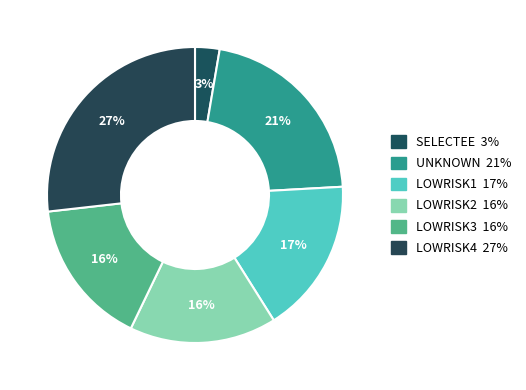

How many segments does this pie chart have?

6